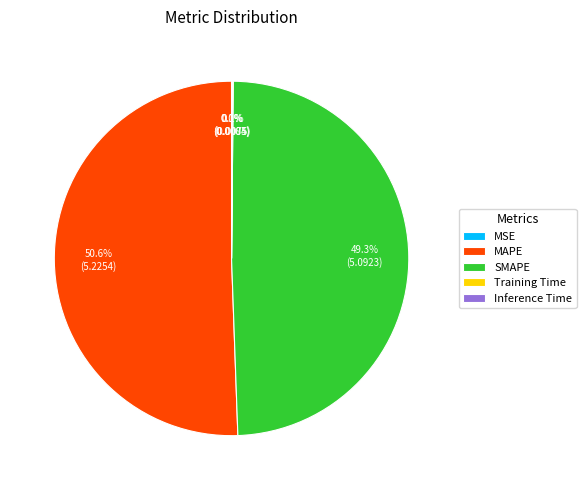

What percentage do MAPE and SMAPE together represent?

99.8%